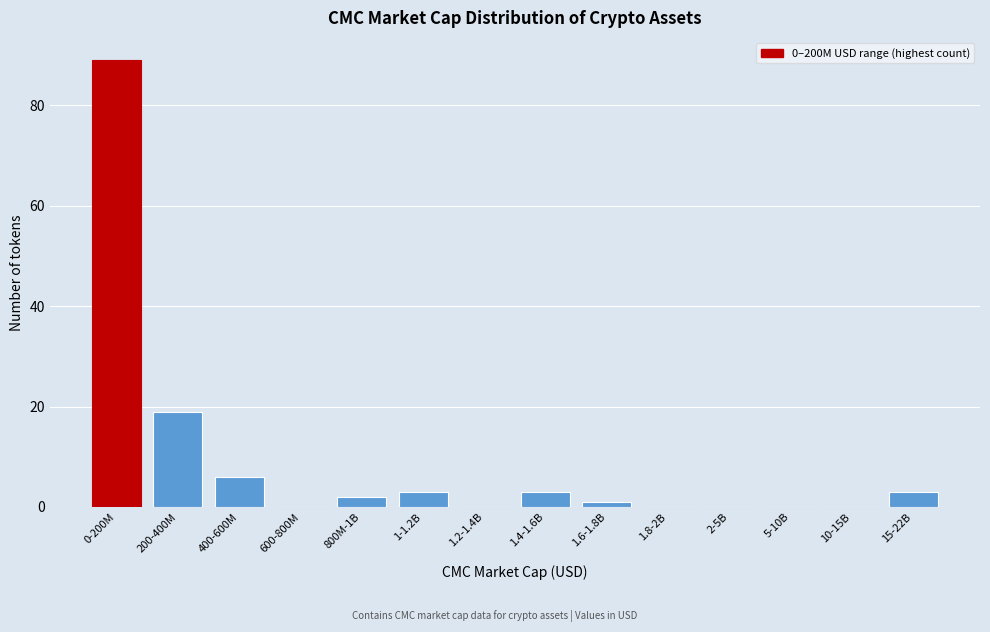

Reading right to left, list all the values displayed in this chart.

15-22B=3	10-15B=0	5-10B=0	2-5B=0	1.8-2B=0	1.6-1.8B=1	1.4-1.6B=3	1.2-1.4B=0	1-1.2B=3	800M-1B=2	600-800M=0	400-600M=6	200-400M=19	0-200M=89